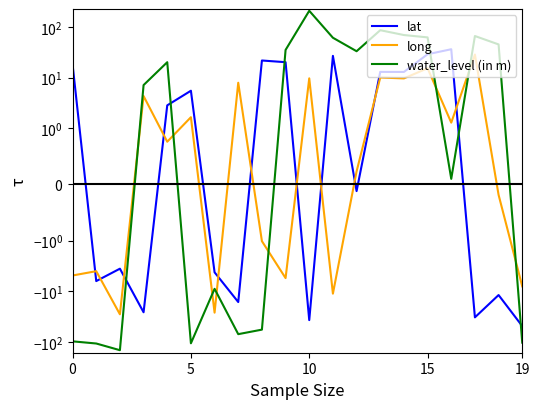

What value does the water_level (in m) series have at 8?

-56.9